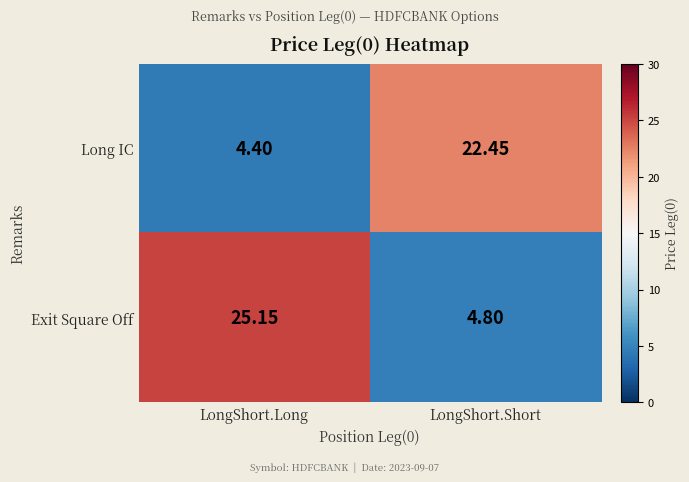

Rank the series by their average value, from highest to lowest.

Exit Square Off, Long IC